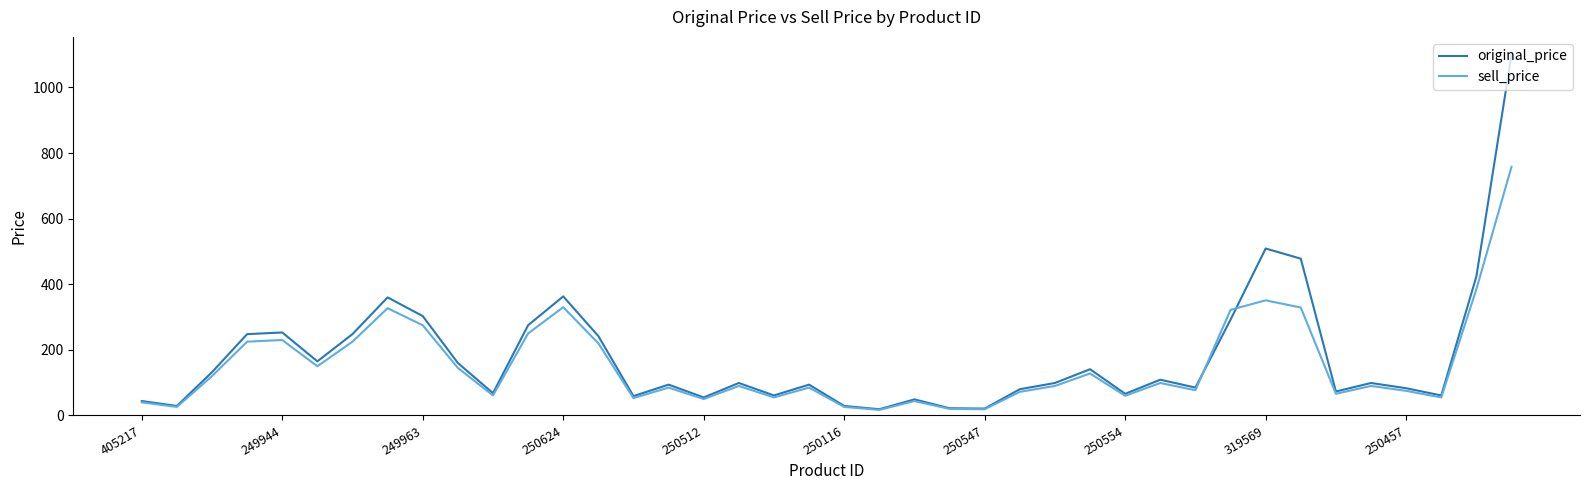

What is the highest value of the original_price series?

1100